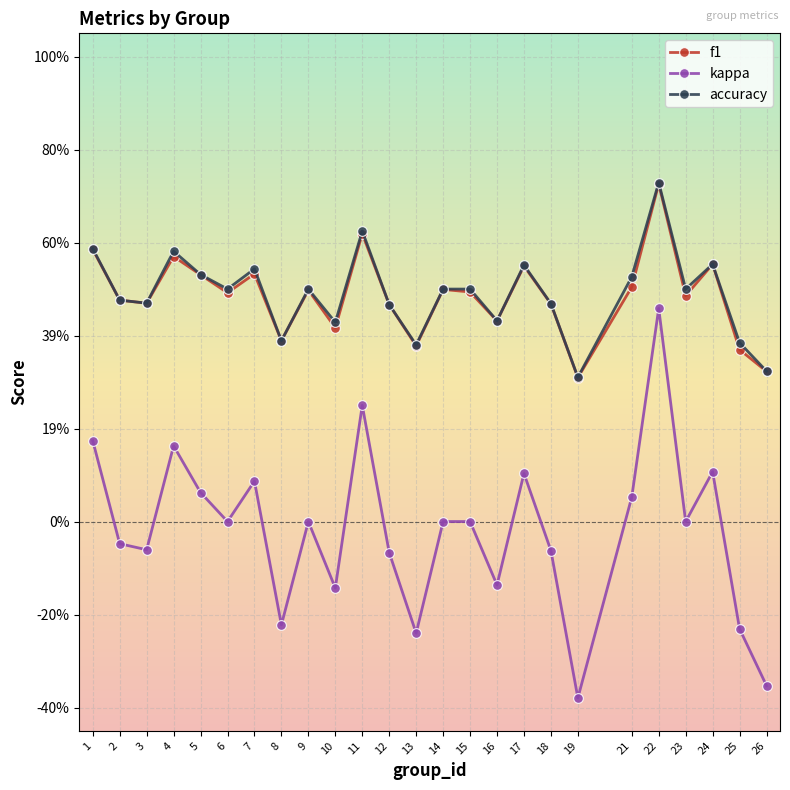

Does the chart display data point markers on the line(s)?

Yes